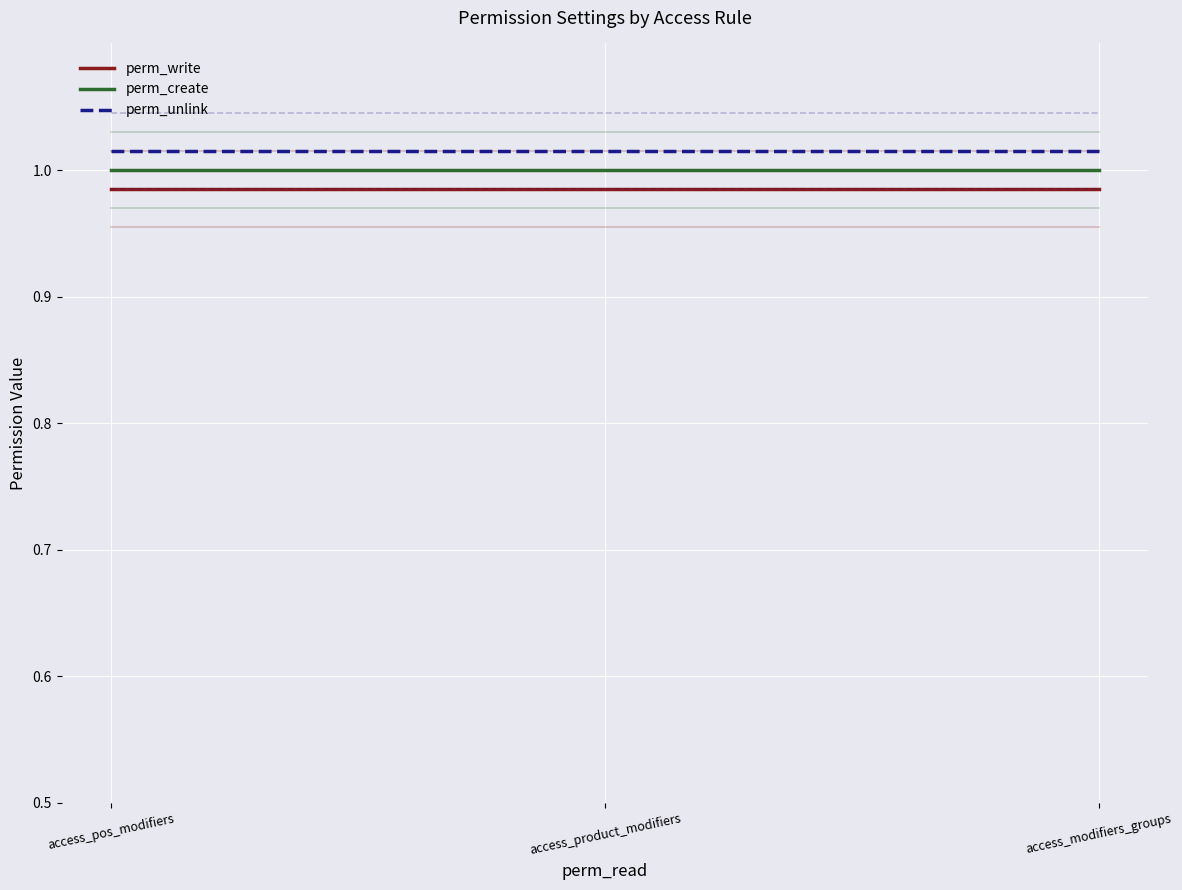

Which series has the largest range (max minus min)?

perm_write